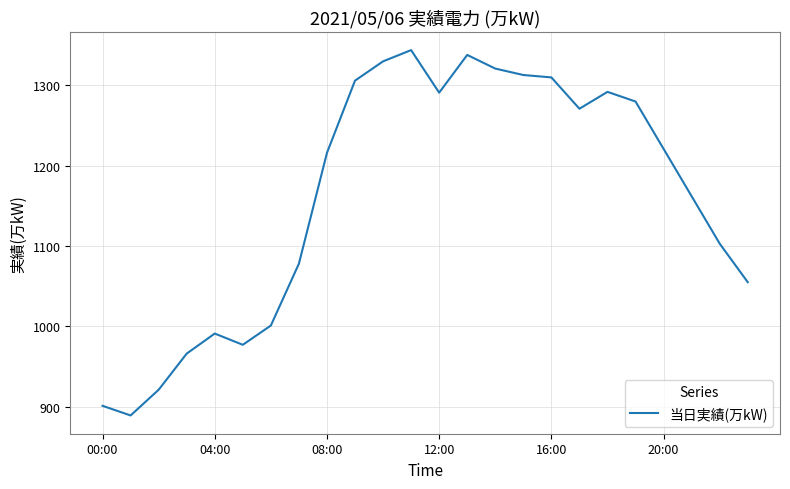

What is the maximum value shown in the chart?

1344